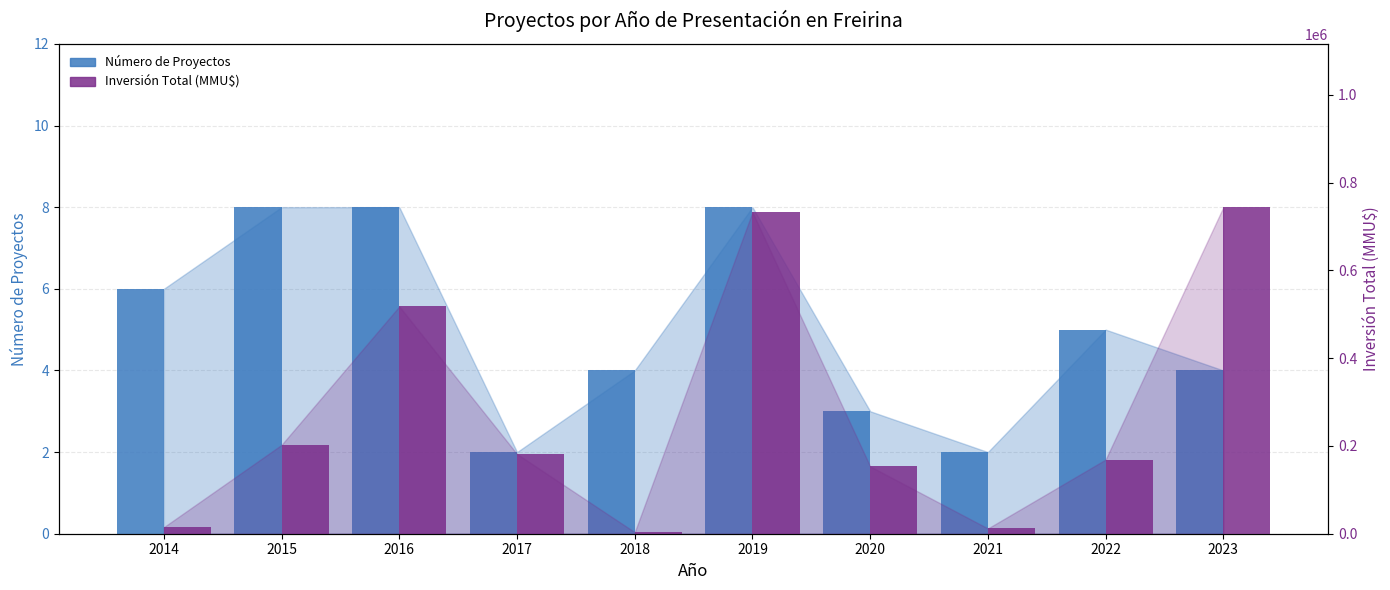

What is the sum of all Número de Proyectos values?

50